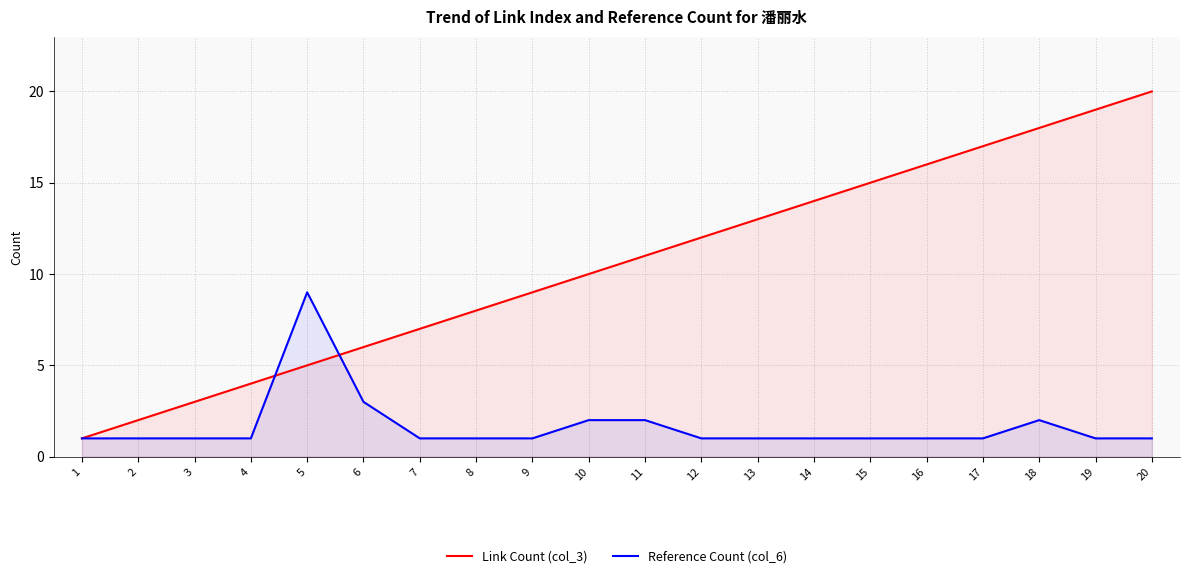

At how many categories does at least one series exceed 12?

8